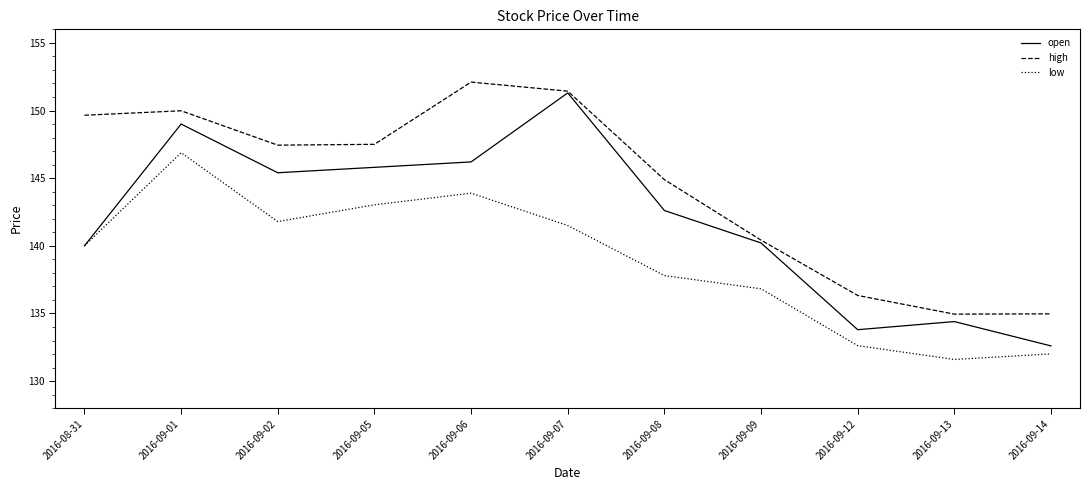

What is the sum of the low values at 2016-09-09 and 2016-09-01?

283.7